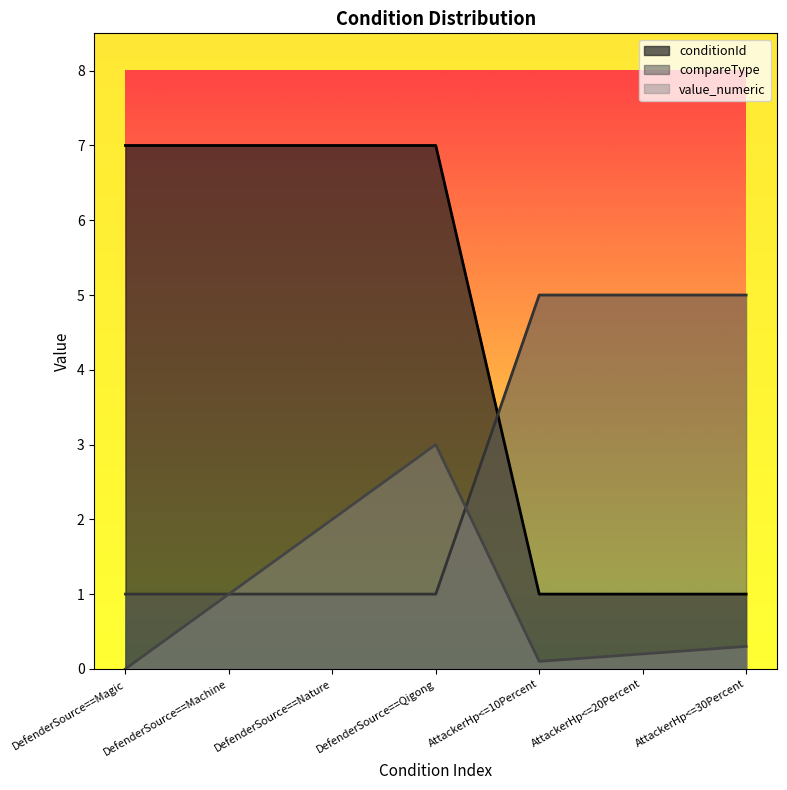

What is the value of the conditionId point at the 1st from the left?

7.0